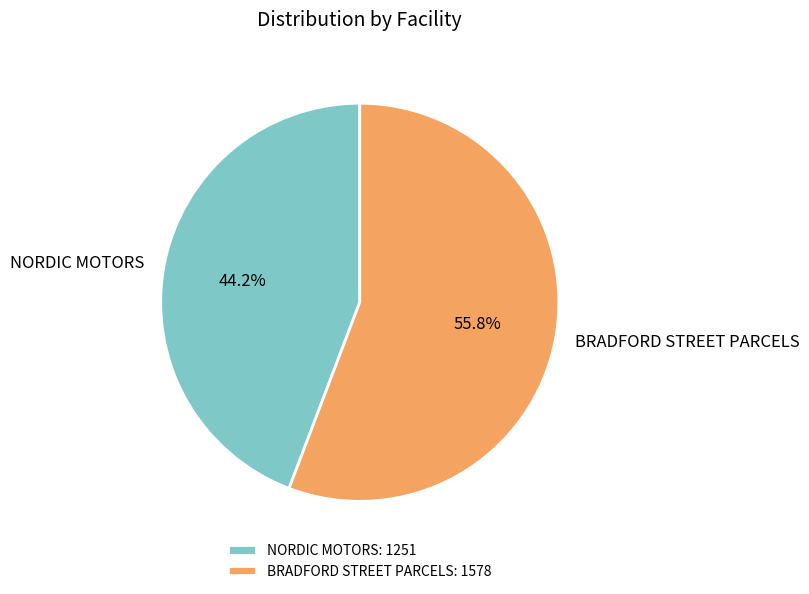

What is the ratio of the value at NORDIC MOTORS to the value at BRADFORD STREET PARCELS?

0.8